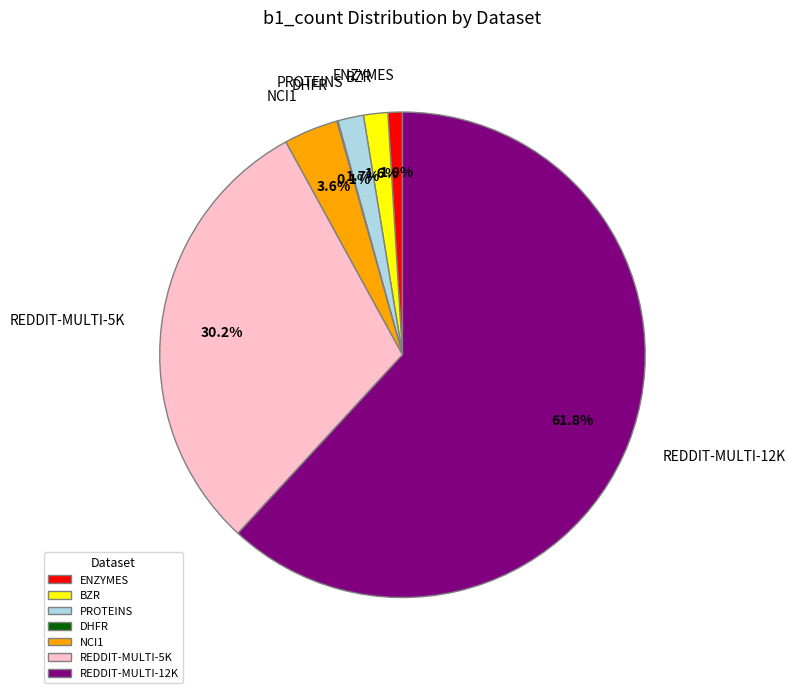

Is there a majority slice in this chart?

Yes